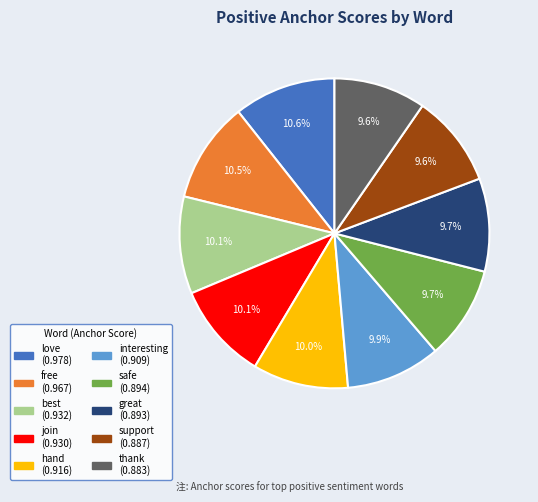

Is there any slice that represents more than half of the pie?

No